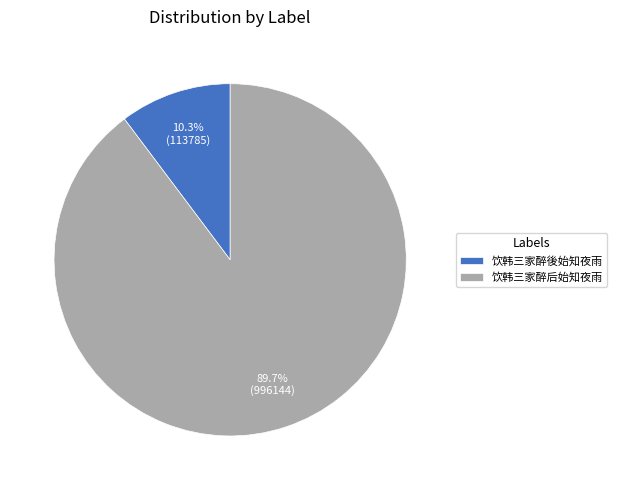

Is 饮韩三家醉后始知夜雨 the majority of the pie?

Yes